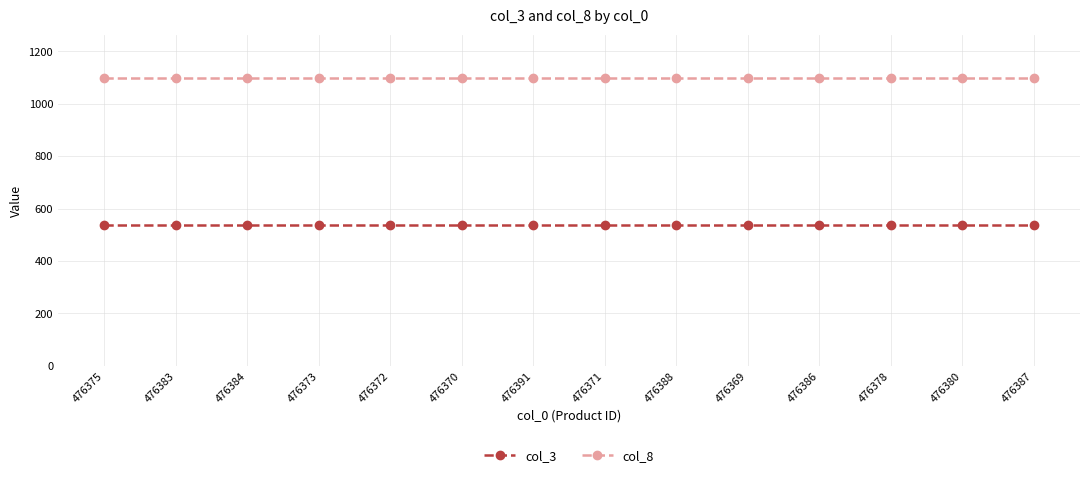

True or false: col_3 and col_8 intersect in this chart.

False